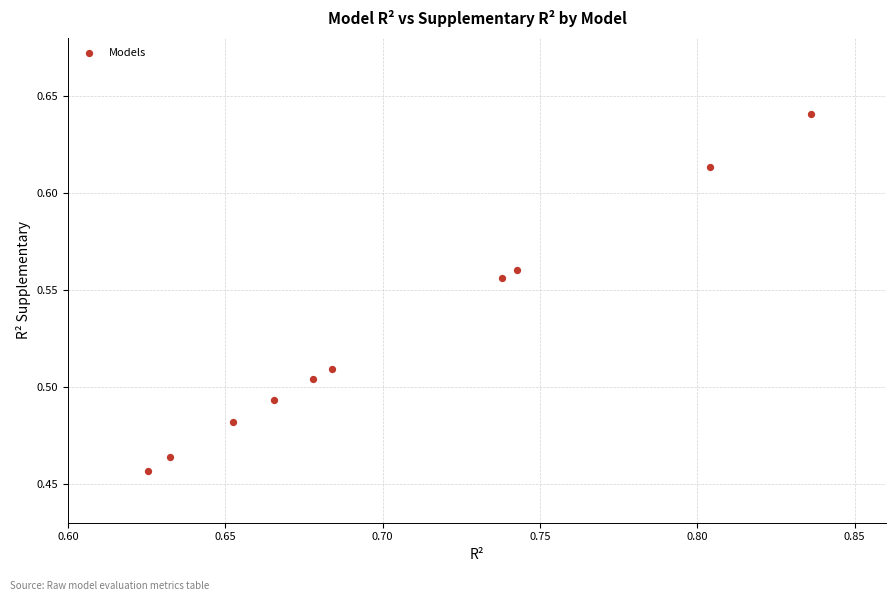

What is the average X value?

0.7